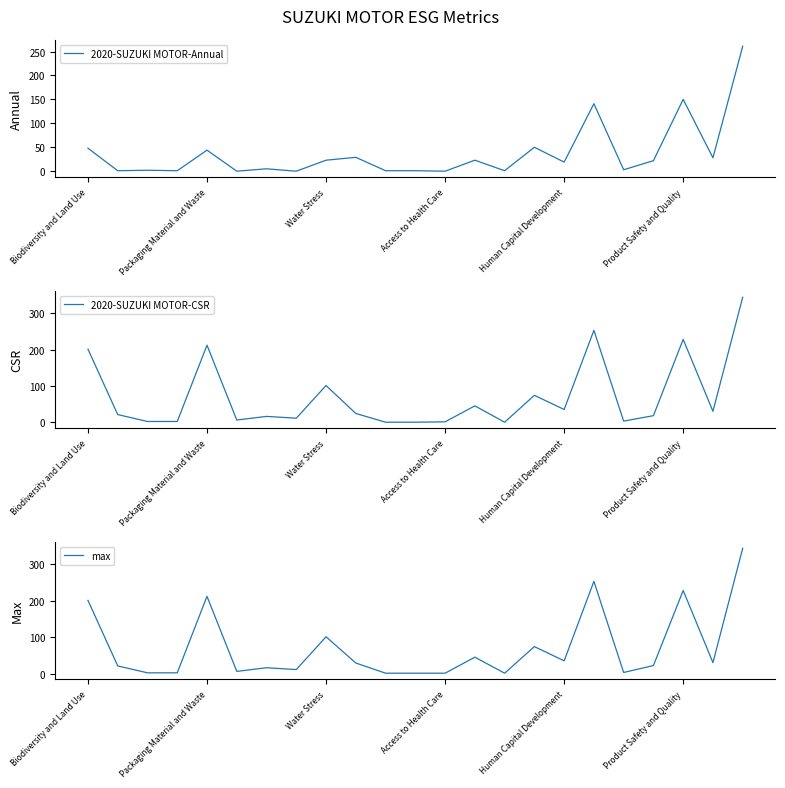

How many data points in 2020-SUZUKI MOTOR-CSR are less than 21?

11